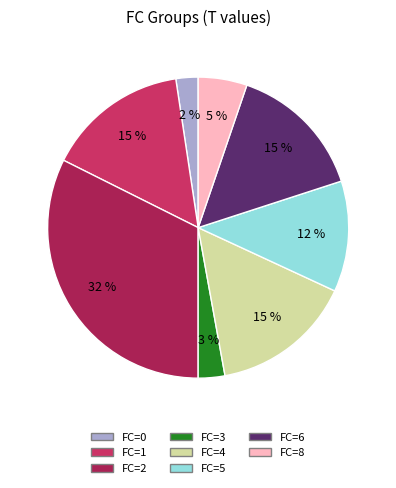

To the nearest percent, what is the difference between the largest and smallest slice percentages?

30%